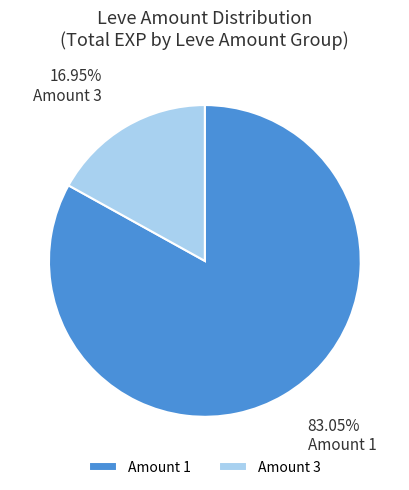

Does Amount 1 account for over 50% of the chart?

Yes